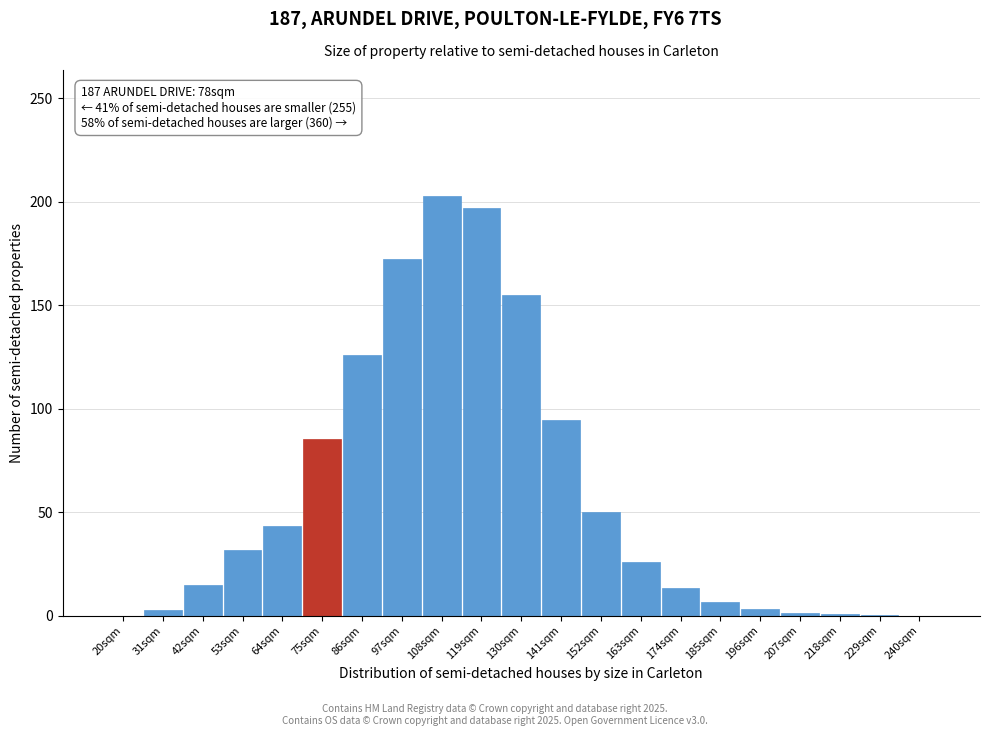

Which category has the highest value across all series?

108sqm